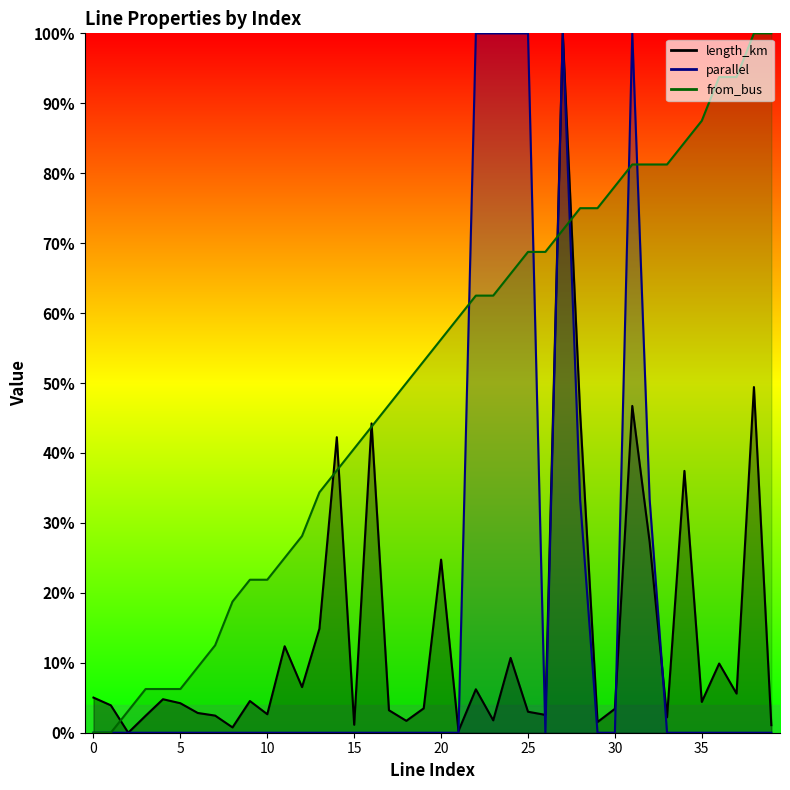

What is the difference between the maximum and minimum values in the from_bus series?

1.0